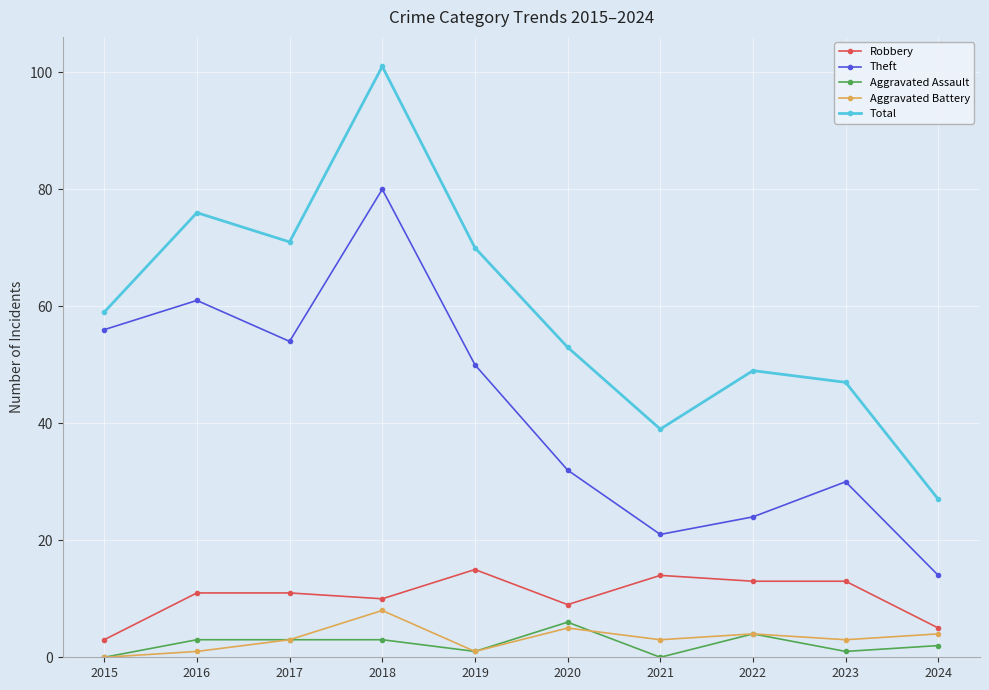

Rank the series by their maximum value, from lowest to highest.

Aggravated Assault, Aggravated Battery, Robbery, Theft, Total